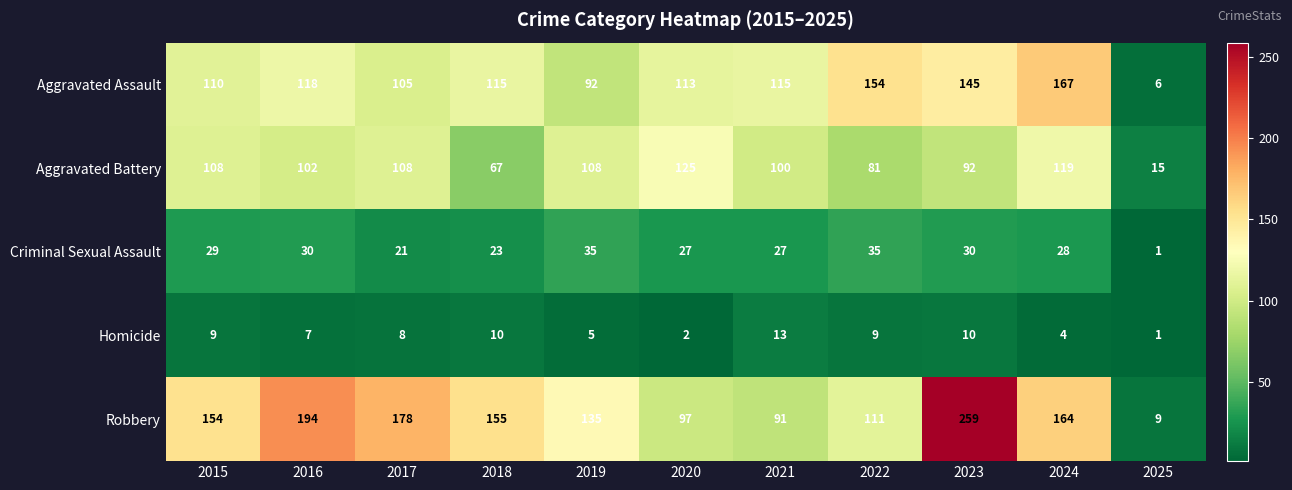

At 2020, list the series in order from smallest to largest.

Homicide, Criminal Sexual Assault, Robbery, Aggravated Assault, Aggravated Battery